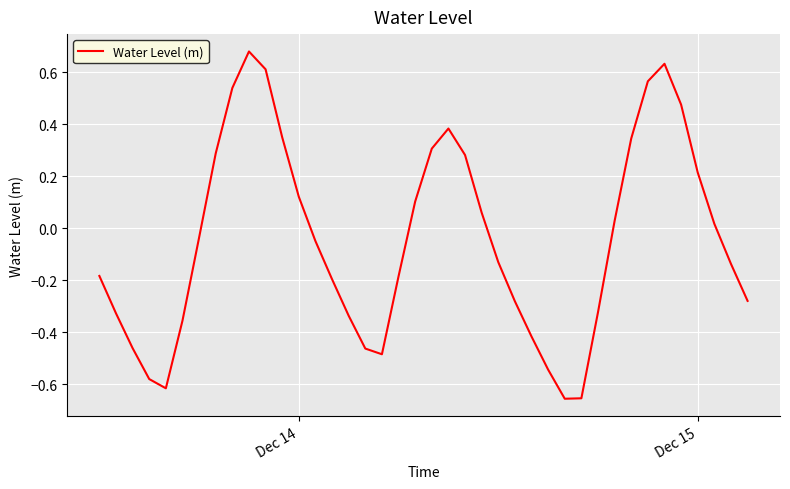

Is this an area chart (filled region under the line)?

No